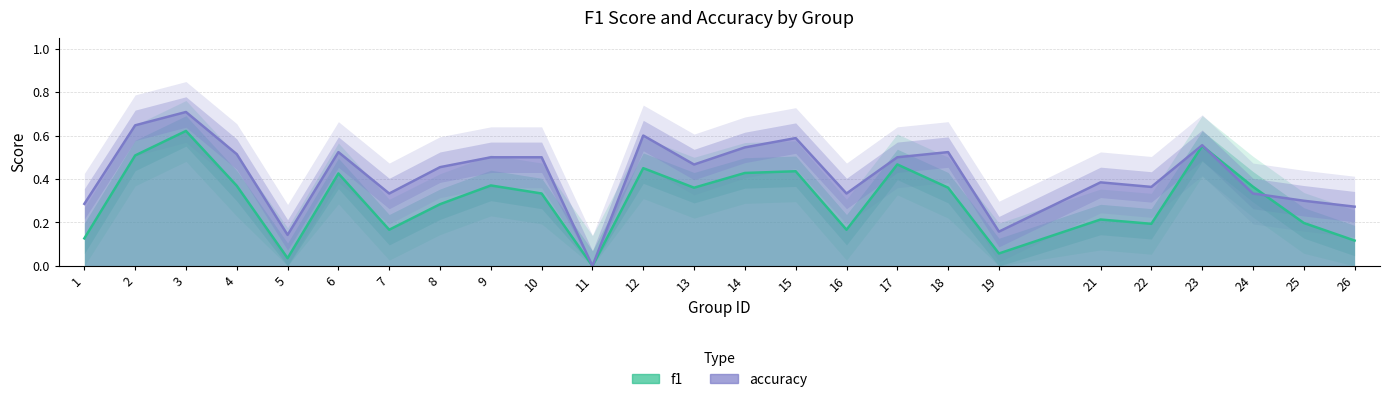

True or false: accuracy has more than 1 interior local peaks.

True